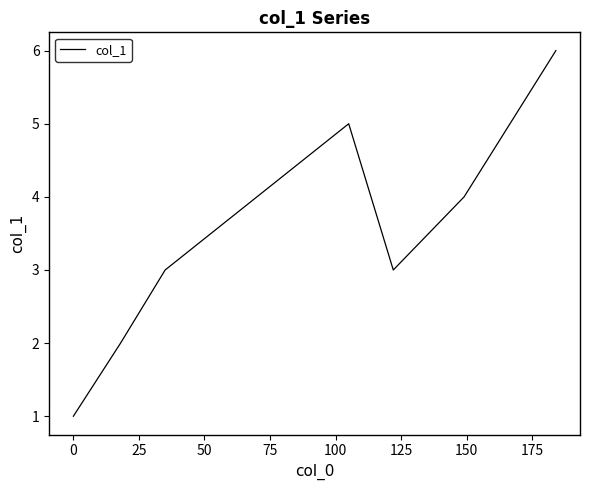

What is the maximum value shown in the chart?

6